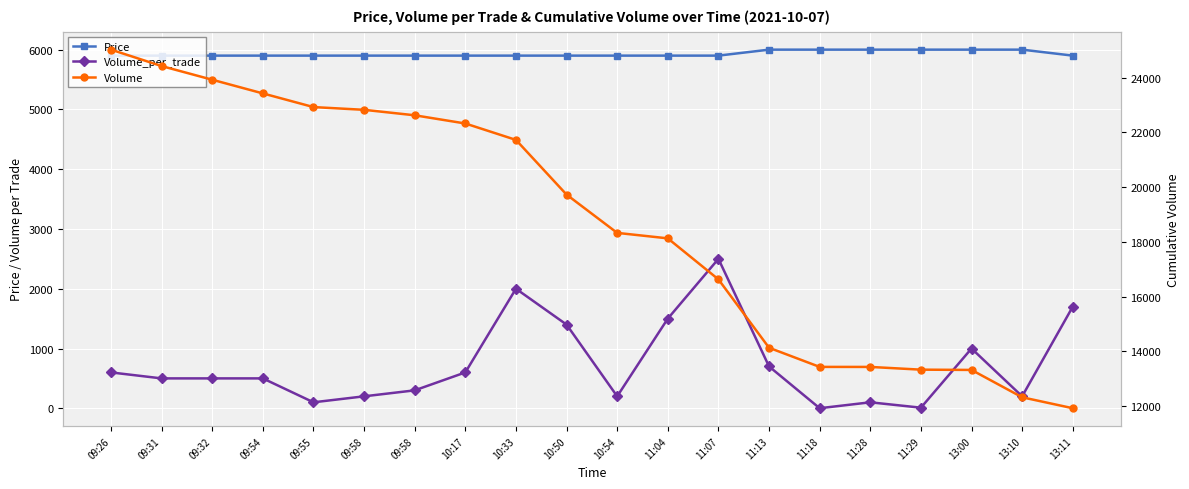

Reading left to right, what are all the values shown in this chart?

Price: 09:26=5900	09:31=5900	09:32=5900	09:54=5900	09:55=5900	09:58=5900	09:58=5900	10:17=5900	10:33=5900	10:50=5900	10:54=5900	11:04=5900	11:07=5900	11:13=6000	11:18=6000	11:28=6000	11:29=6000	13:00=6000	13:10=6000	13:11=5900
Volume_per_trade: 09:26=600	09:31=500	09:32=500	09:54=500	09:55=100	09:58=200	09:58=300	10:17=600	10:33=2000	10:50=1400	10:54=200	11:04=1500	11:07=2500	11:13=700	11:18=1	11:28=100	11:29=10	13:00=1000	13:10=200	13:11=1700
Volume: 09:26=25029	09:31=24429	09:32=23929	09:54=23429	09:55=22929	09:58=22829	09:58=22629	10:17=22329	10:33=21729	10:50=19729	10:54=18329	11:04=18129	11:07=16629	11:13=14129	11:18=13429	11:28=13428	11:29=13328	13:00=13318	13:10=12318	13:11=11918